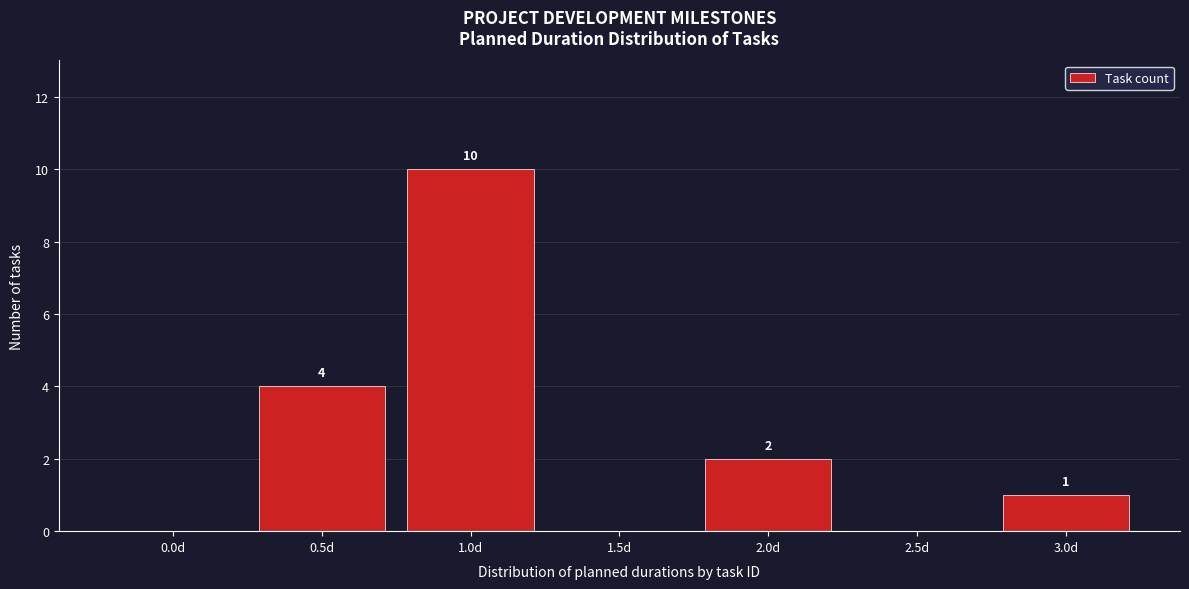

Reading left to right, extract all data points from this chart.

0.0d=0	0.5d=4	1.0d=10	1.5d=0	2.0d=2	2.5d=0	3.0d=1